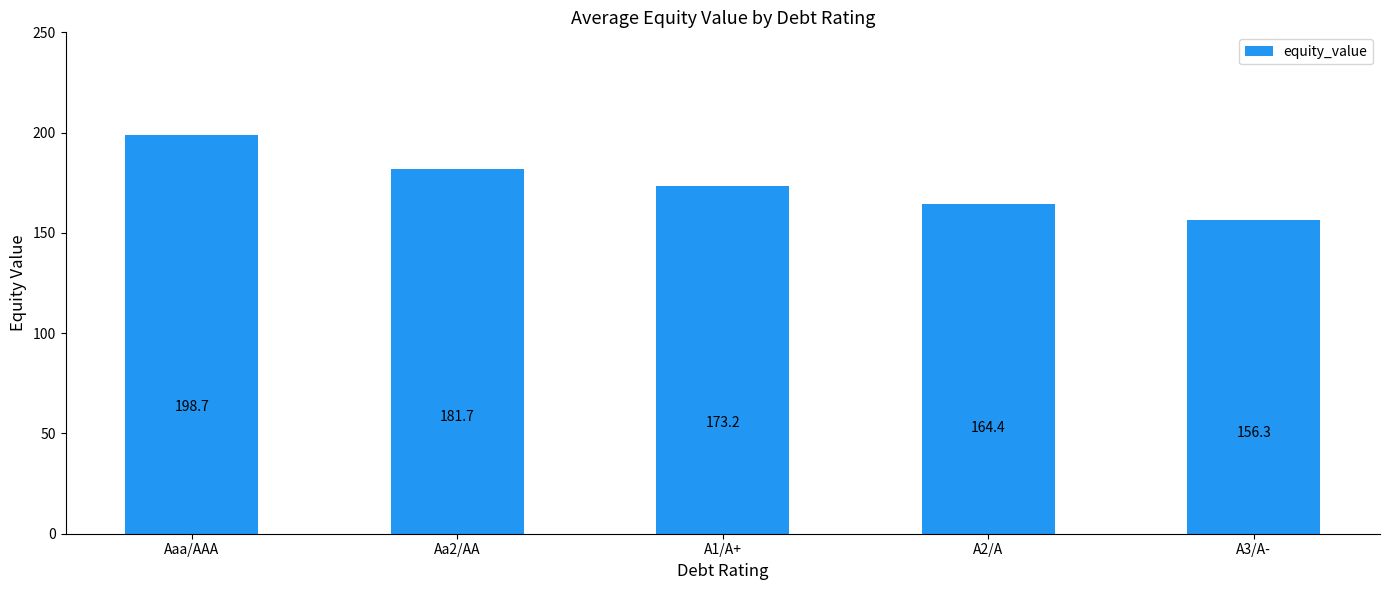

Approximately how many times larger is the value at A2/A compared to Aaa/AAA?

0.8